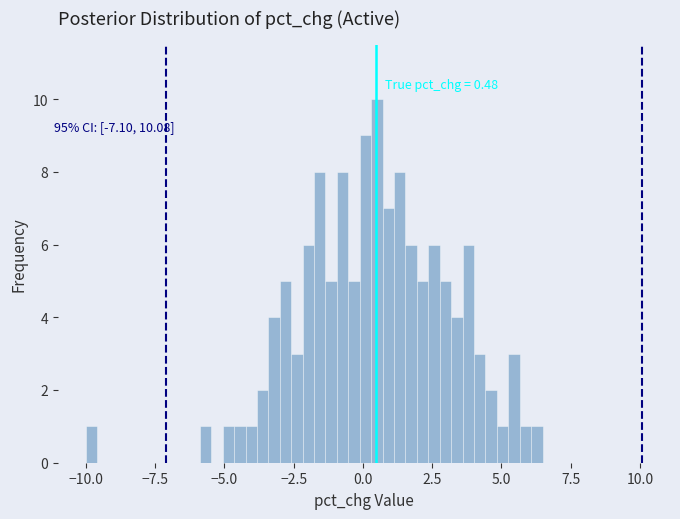

Around what value on the x-axis is the tallest bar? Give the approximate position of its centre, as read against the axis.

0.5